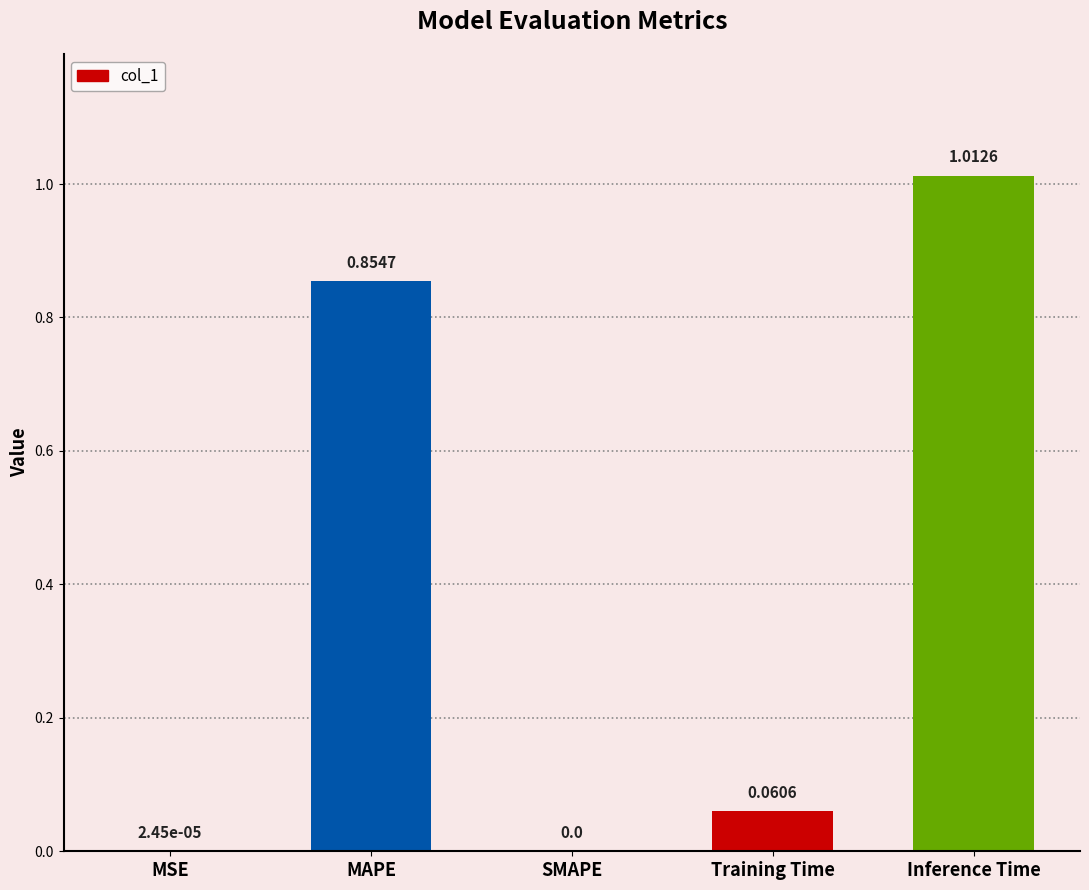

The value at SMAPE is 0.0. True or false?

True